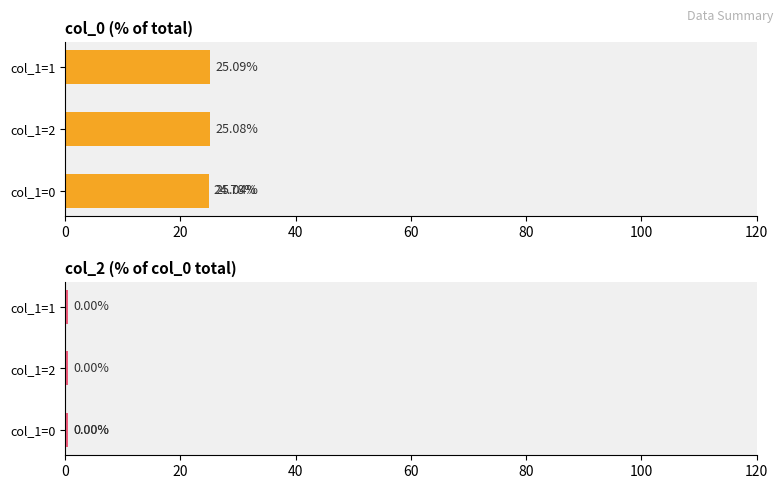

The col_2 series shows 0.3 at 40. True or false?

False